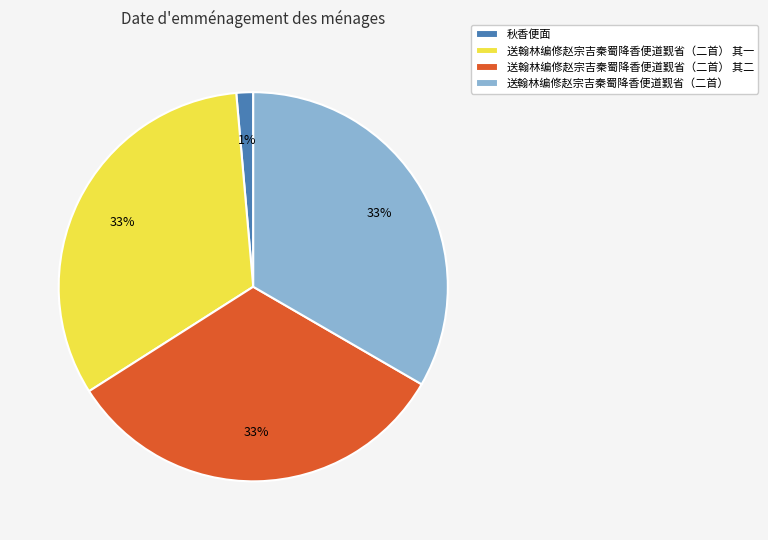

To the nearest percent, what percentage of the pie is 秋香便面?

1%